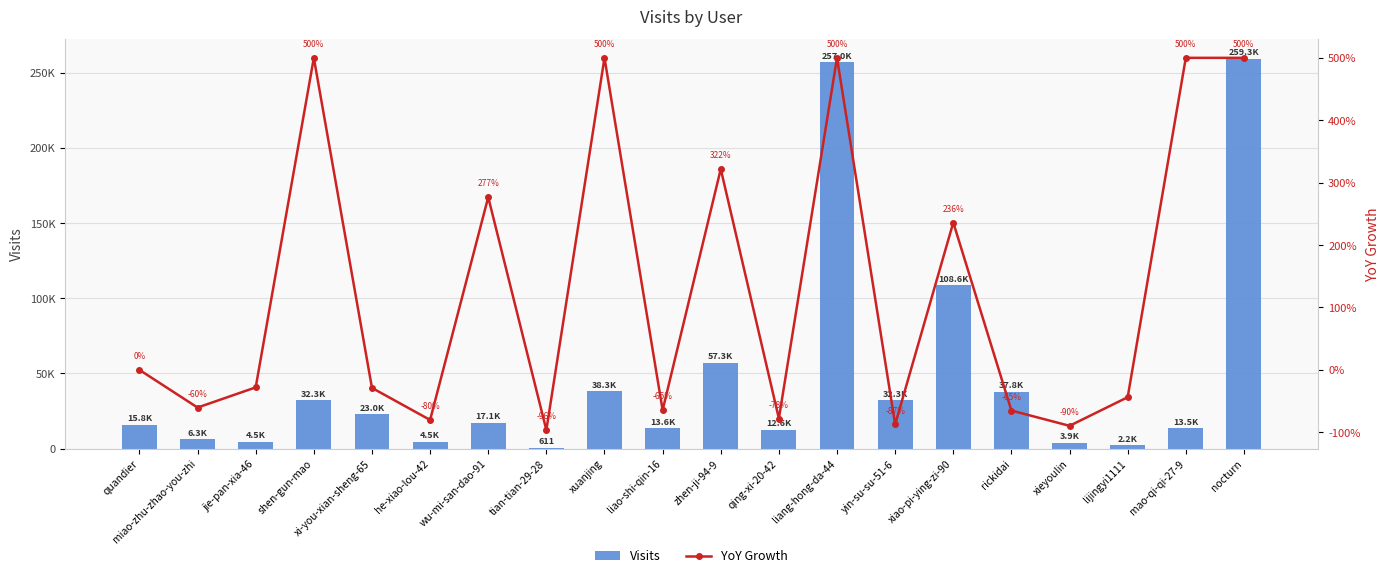

Reading left to right, extract all data points from this chart.

Visits: 15792.0	6259.0	4504.0	32320.0	22986.0	4549.0	17137.0	611.0	38311.0	13582.0	57290.0	12645.0	257020.0	32297.0	108562.0	37788.0	3913.0	2199.0	13493.0	259330.0
YoY Growth: 0.0	-60.4	-28.0	500.0	-28.9	-80.2	276.7	-96.4	500.0	-64.5	321.8	-77.9	500.0	-87.4	236.1	-65.2	-89.6	-43.8	500.0	500.0